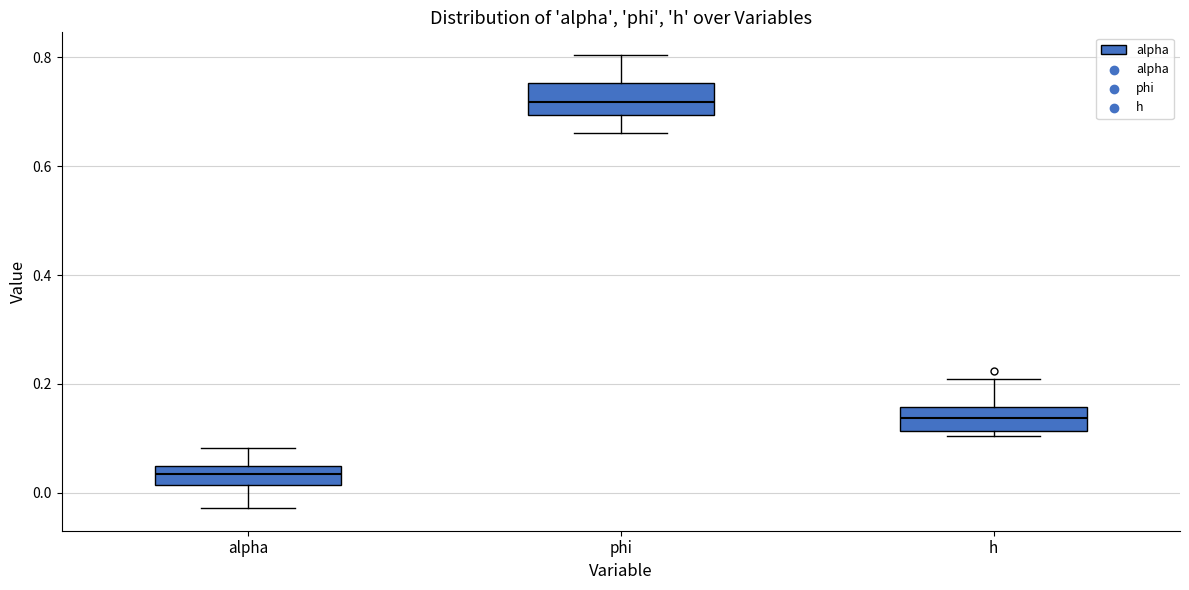

Where is the upper edge of the box for alpha on the y-axis? The values are not printed on the chart, so give them approximately, as read against the axis.

0.04